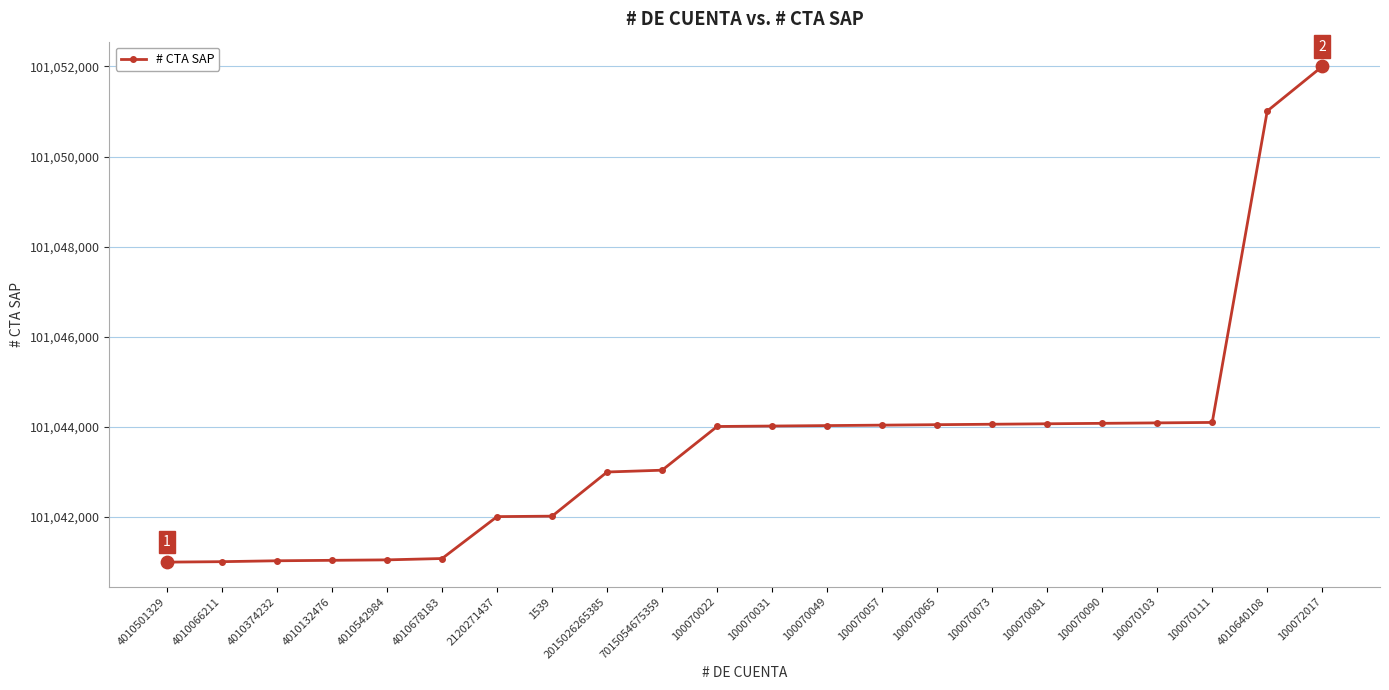

What is the change in value from 100070090 to 4010640108?

+6930